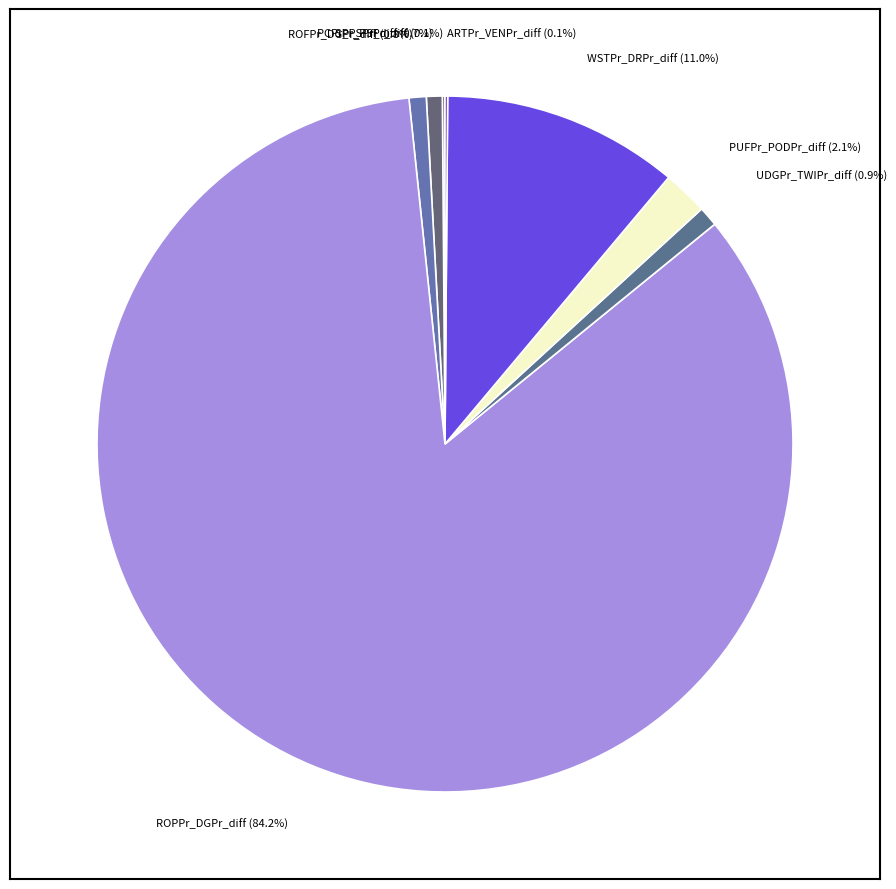

To the nearest percent, what is the difference between the largest and smallest slice percentages?

84%